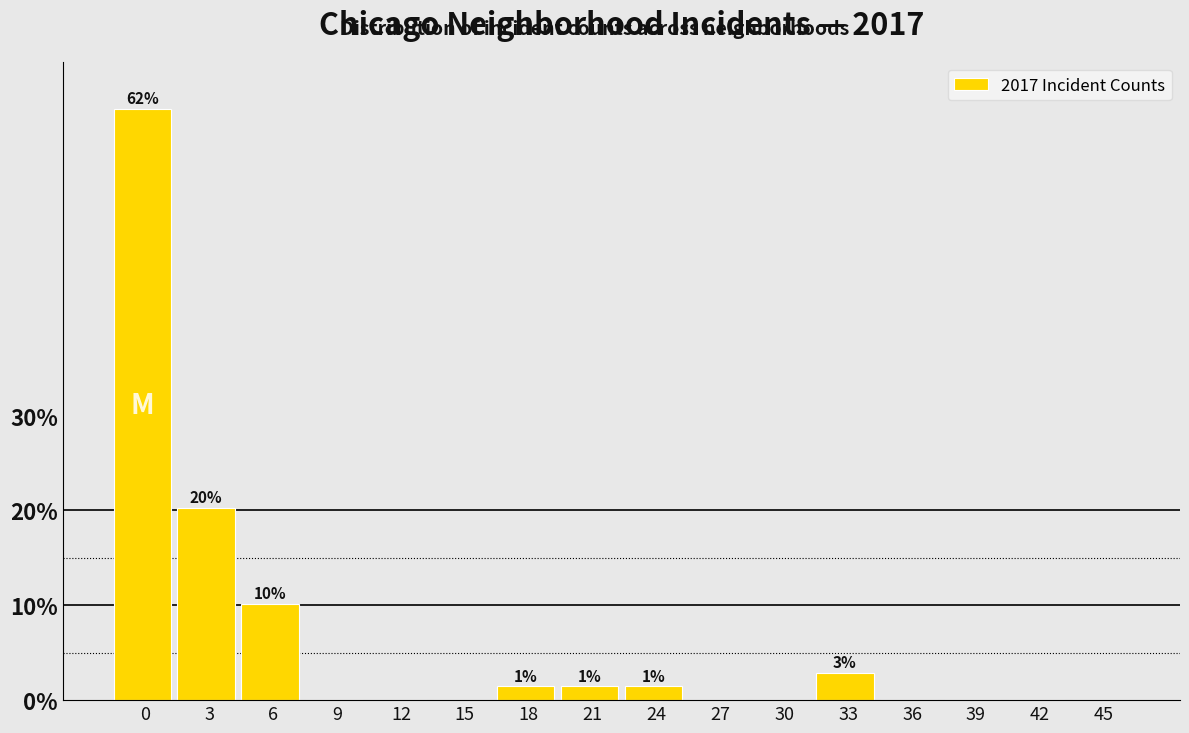

Reading left to right, transcribe all the data shown in this chart.

0=62.3	3=20.3	6=10.1	9=0.0	12=0.0	15=0.0	18=1.4	21=1.4	24=1.4	27=0.0	30=0.0	33=2.9	36=0.0	39=0.0	42=0.0	45=0.0